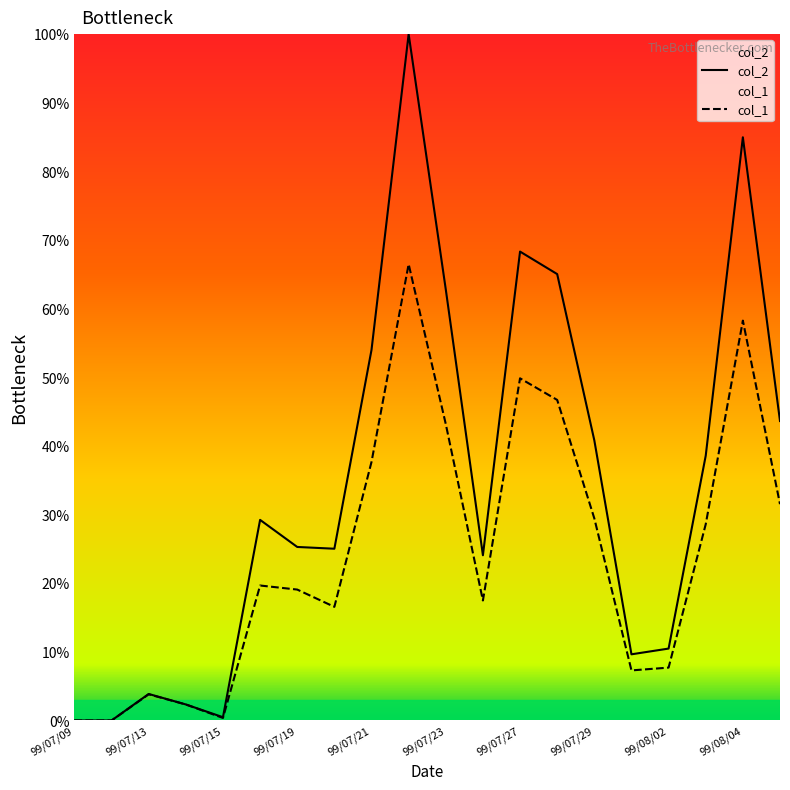

What is the difference between the col_2 values at 99/07/27 and 99/07/22?

31.7